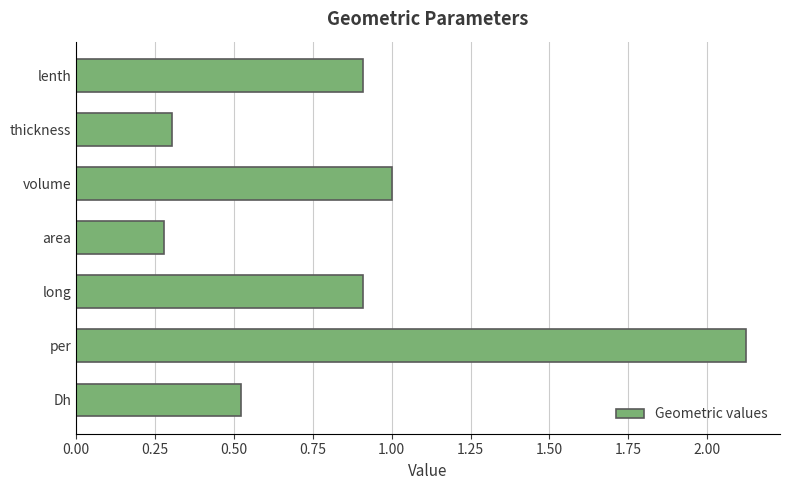

Which label corresponds to the largest value in the chart?

per